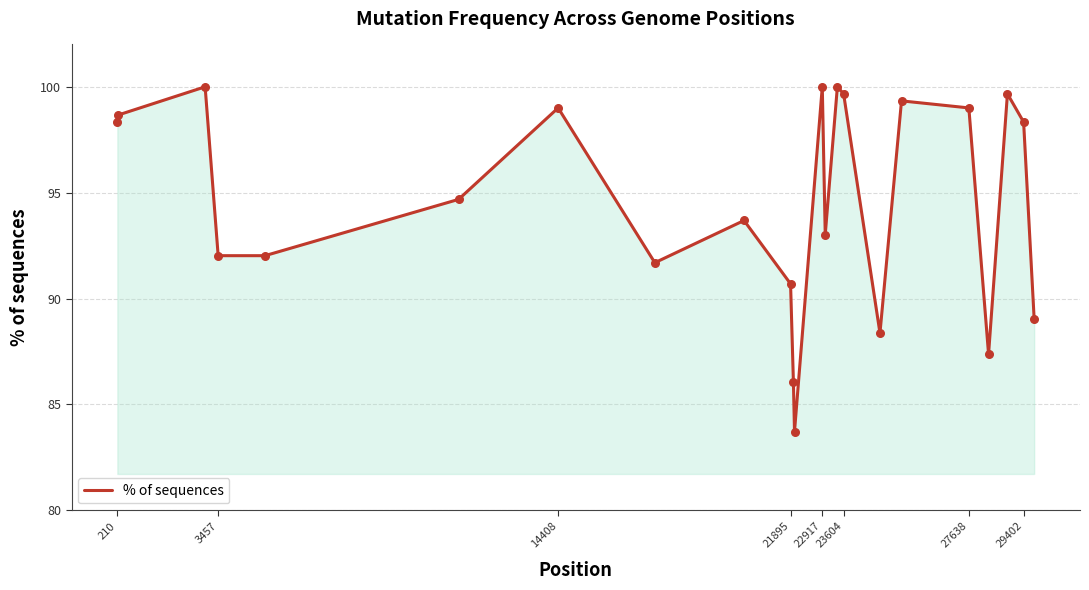

What is the minimum value shown in the chart?

83.7